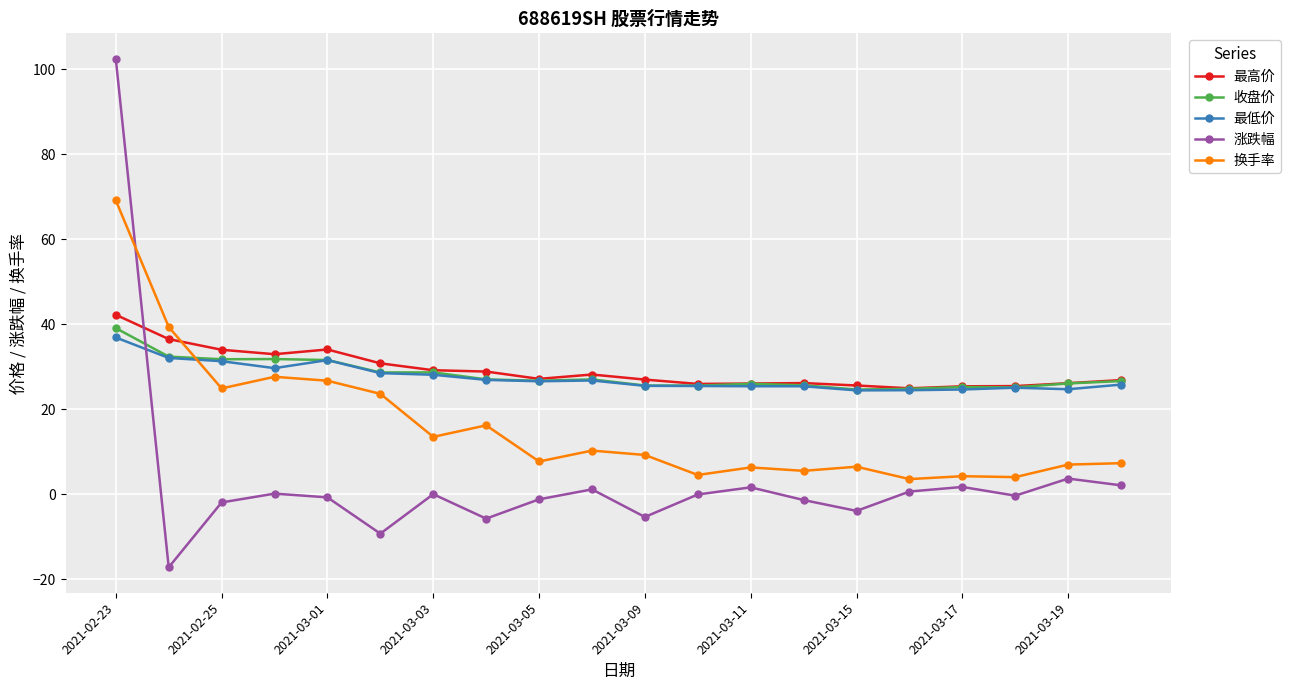

Which series has the widest spread of values?

涨跌幅